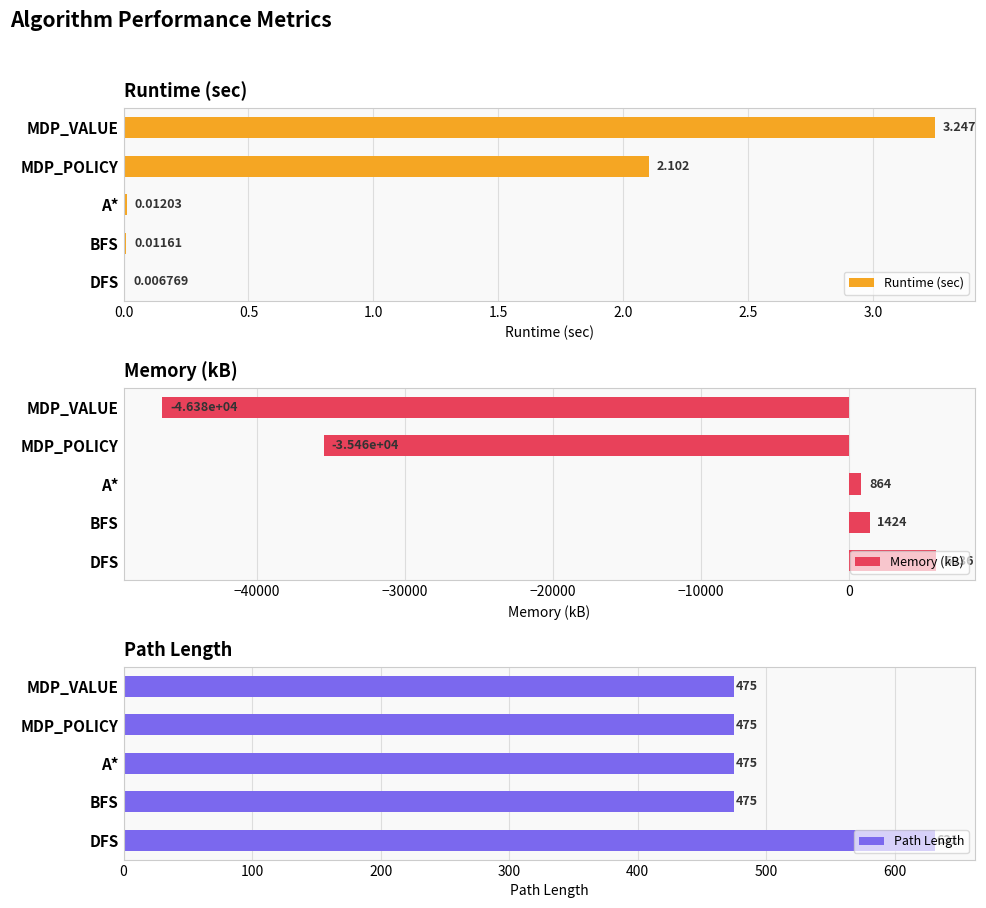

What is the sum of all Memory (kB) values?

-73616